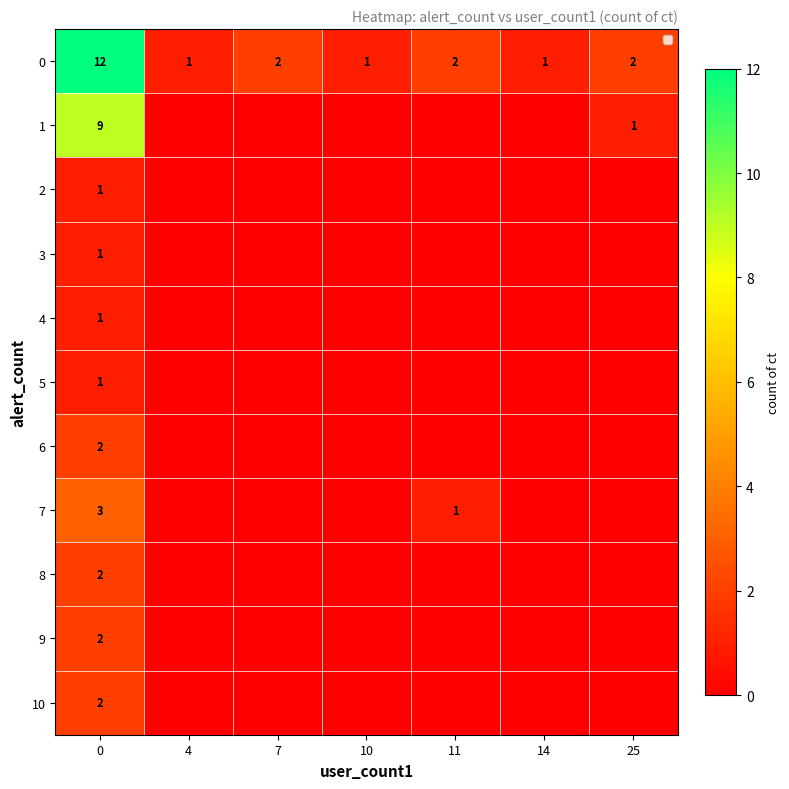

What is the total value across all series at 0?

36